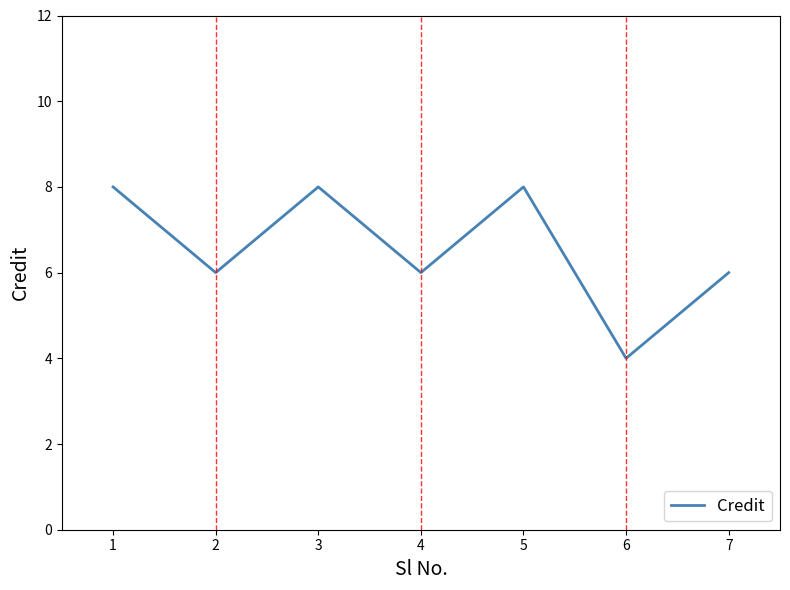

True or false: the data shows 6 at 4.

True